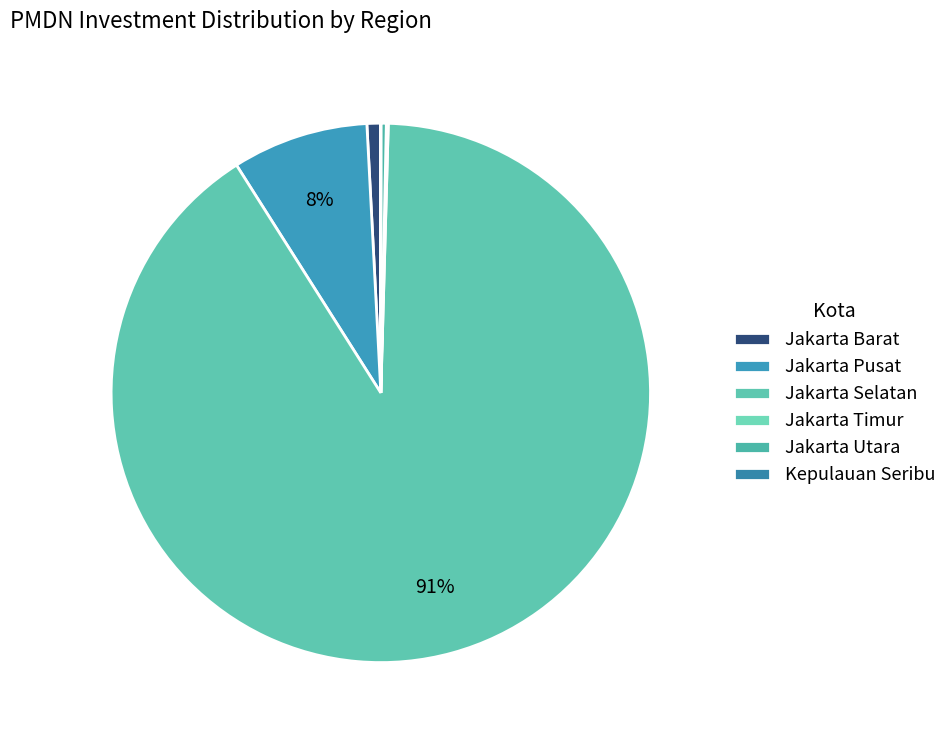

True or false: Jakarta Barat accounts for 11% of the total.

False